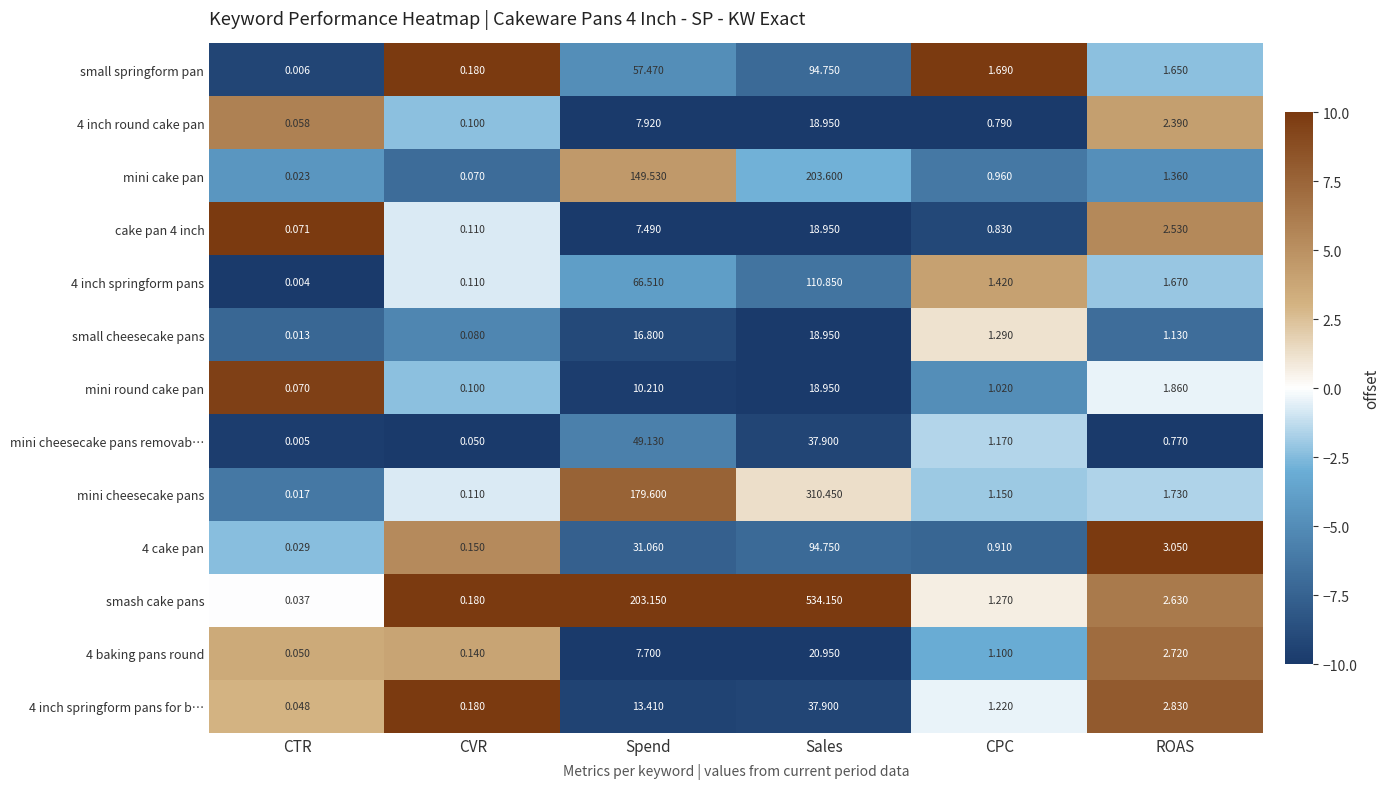

How many values in the 4 inch springform pans for b… series are below 2?

3